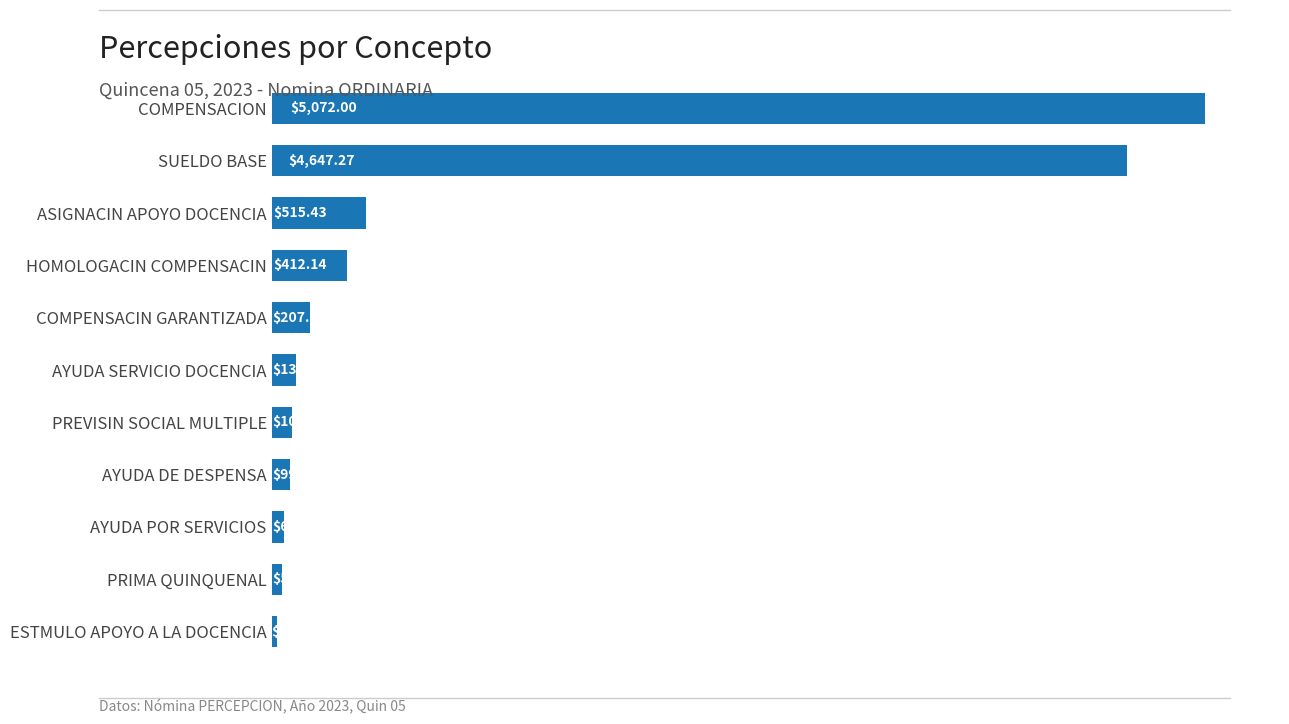

What is the maximum value shown in the chart?

5072.0